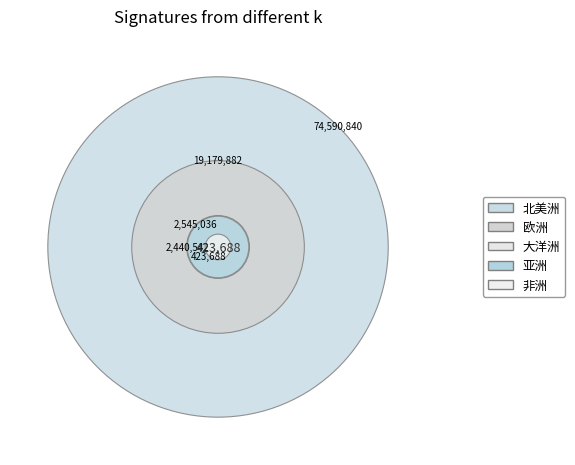

To the nearest percent, what is the average slice percentage?

20%